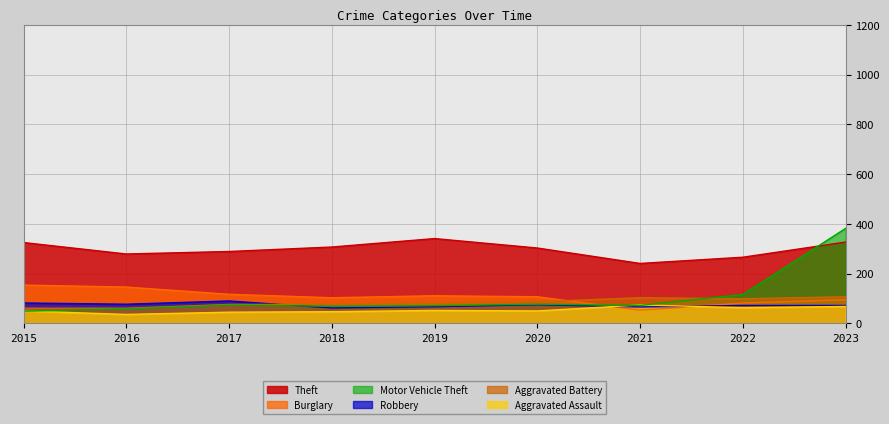

Between which two adjacent categories do Motor Vehicle Theft and Theft first intersect?

2022 and 2023